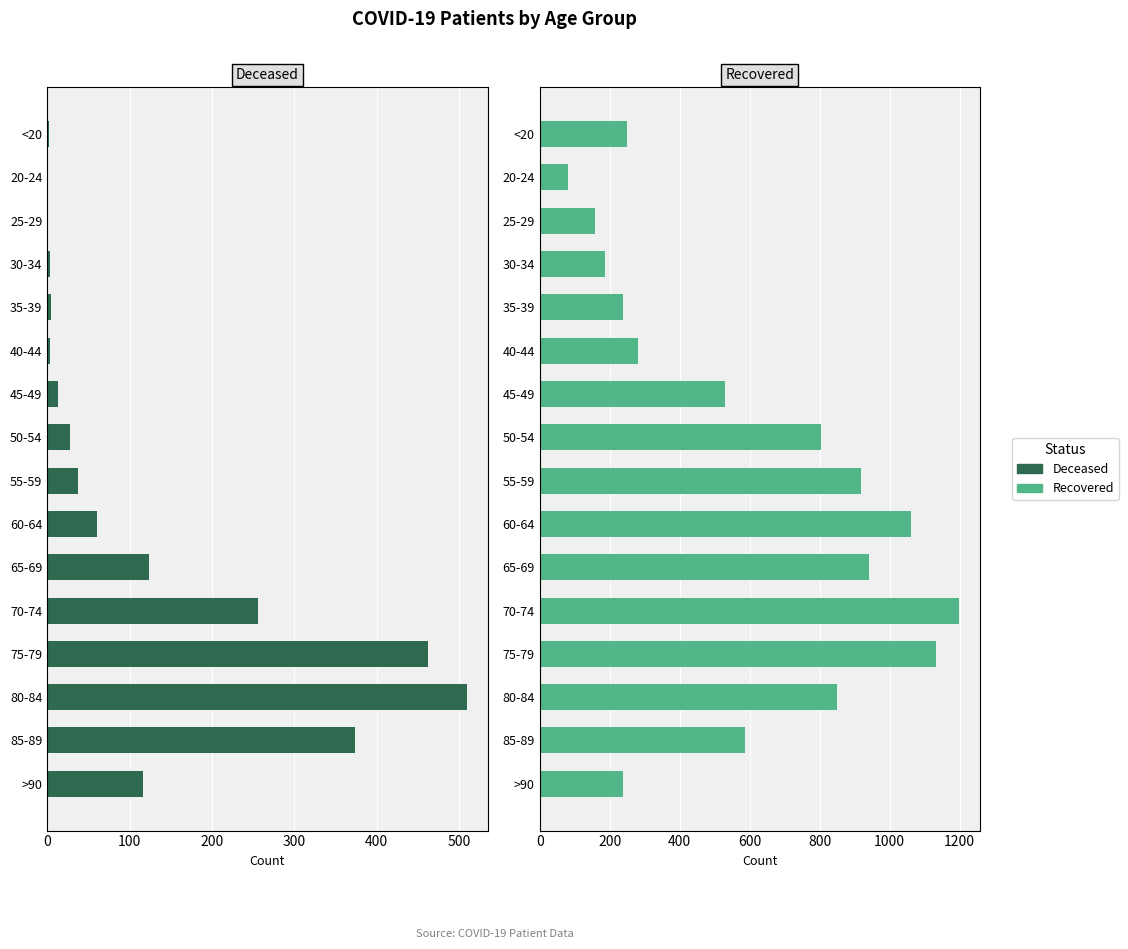

At <20, list the series in order from smallest to largest.

patients_deceased, patients_recovered